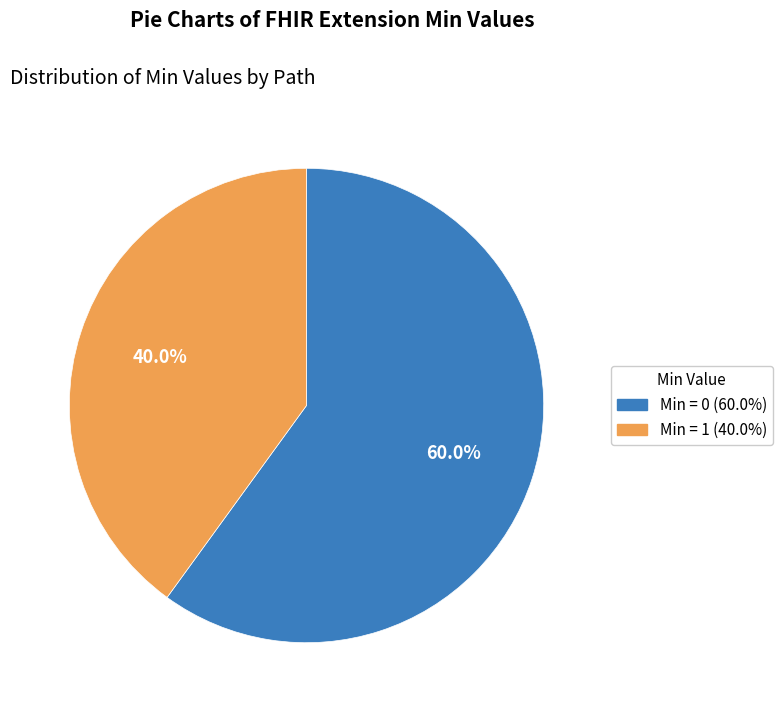

Is there a majority slice in this chart?

Yes